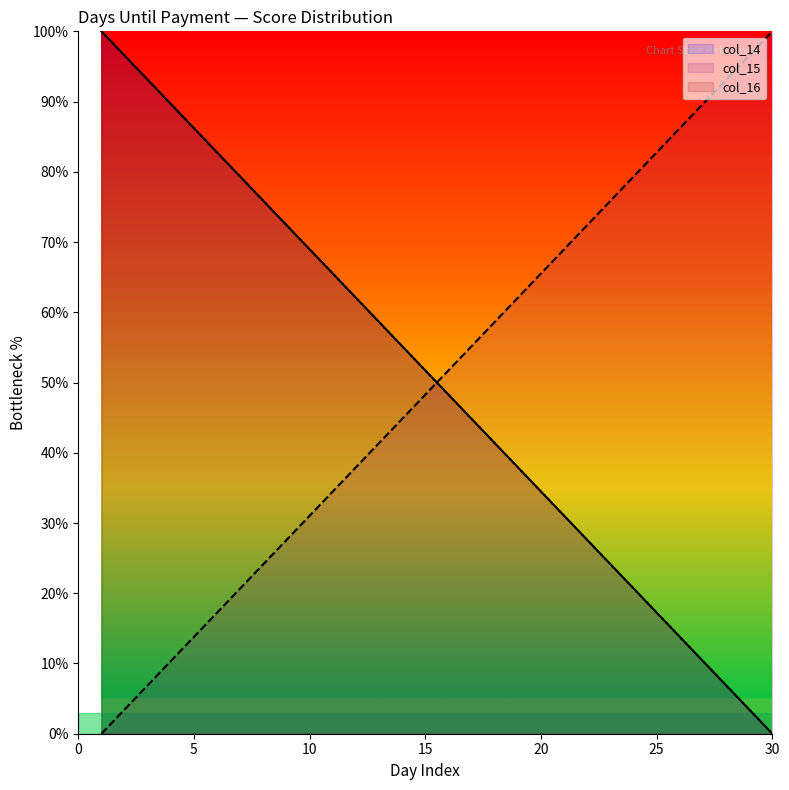

Rank the series by their maximum value, from highest to lowest.

col_14, col_15, col_16